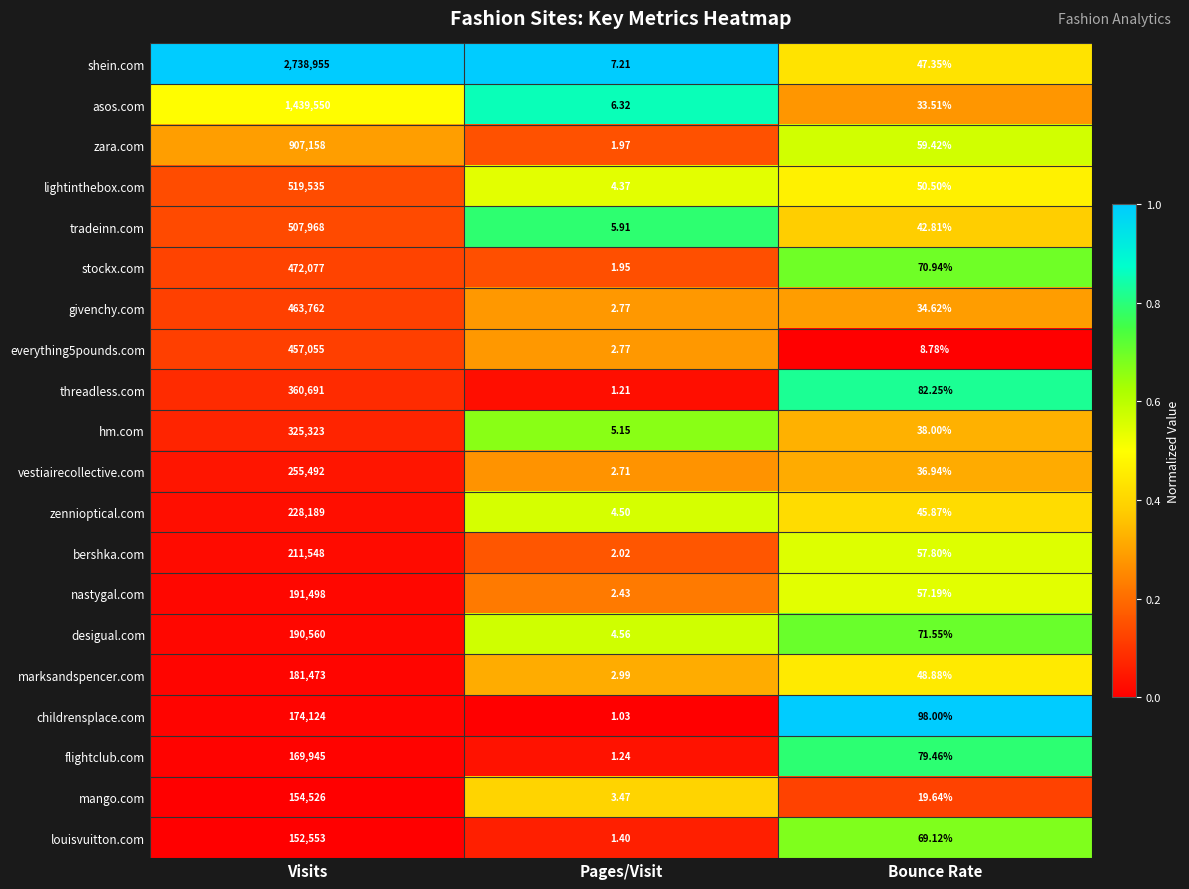

Which series has the widest spread of values?

shein.com